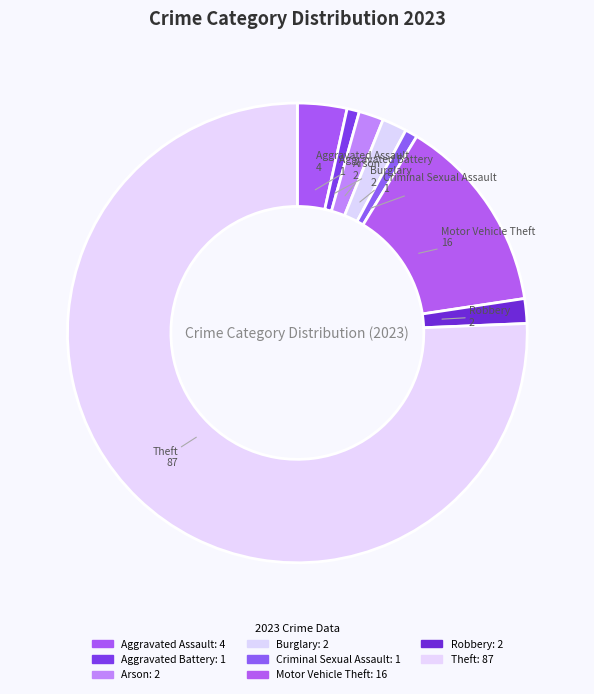

How many slices are in this pie chart?

8